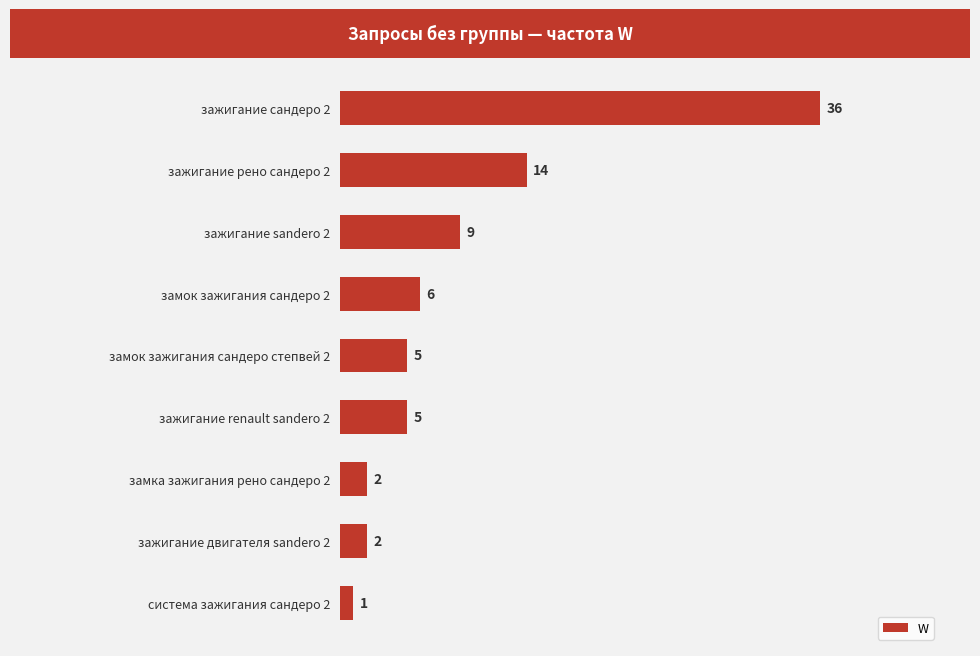

True or false: the data shows 4 at зажигание sandero 2.

False